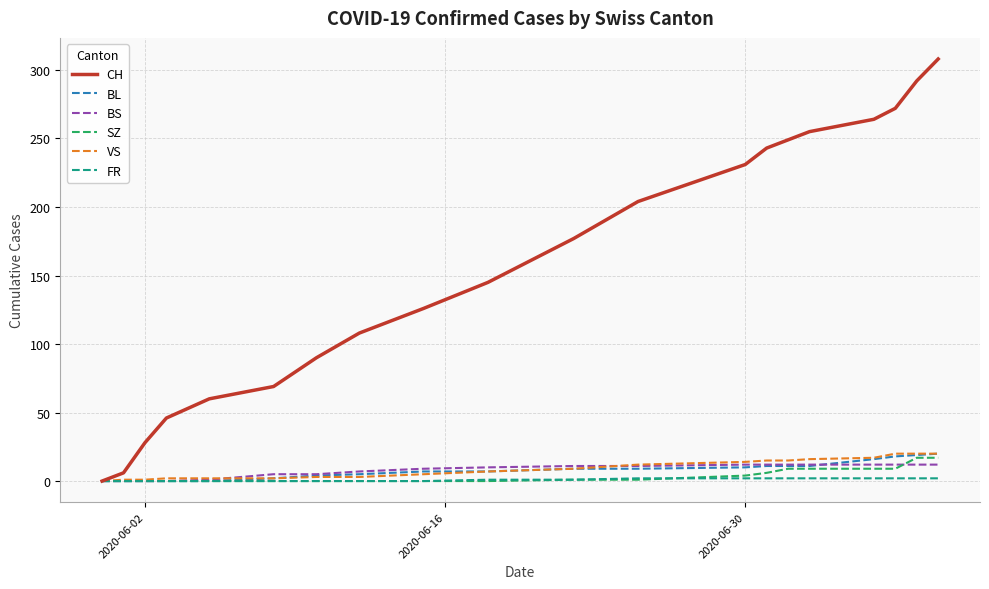

How many lines are shown in the chart?

6